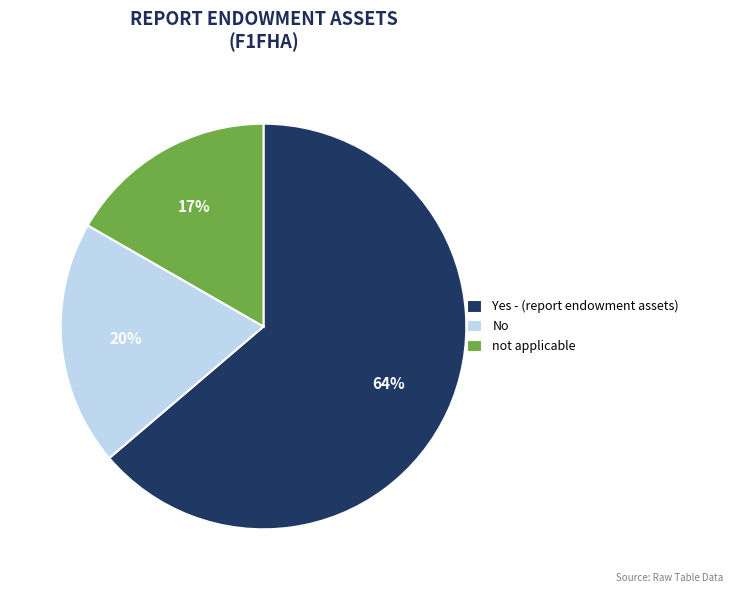

Which category accounts for the majority?

Yes - (report endowment assets)